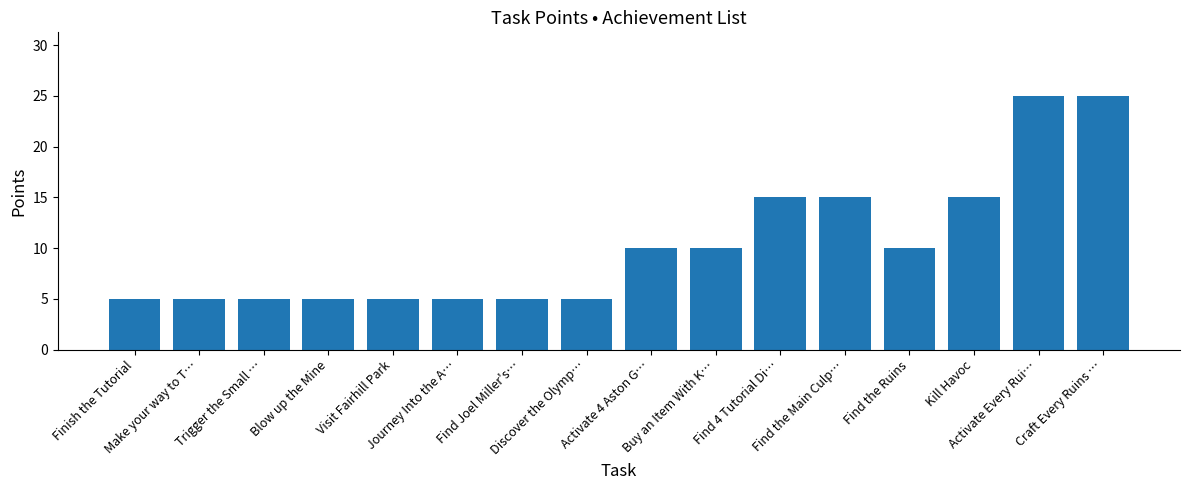

Is it true that the value at Make your way to T… is 5?

True